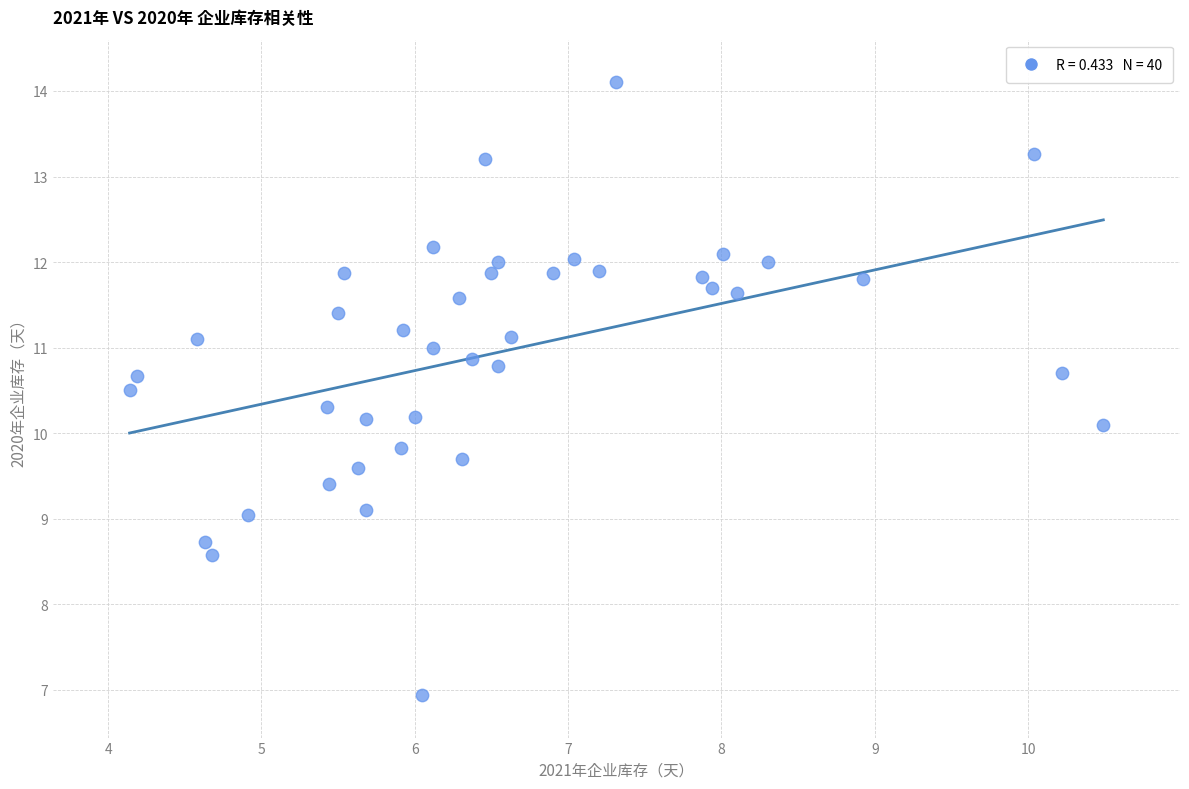

What is the range of Y values (max minus min)?

7.2